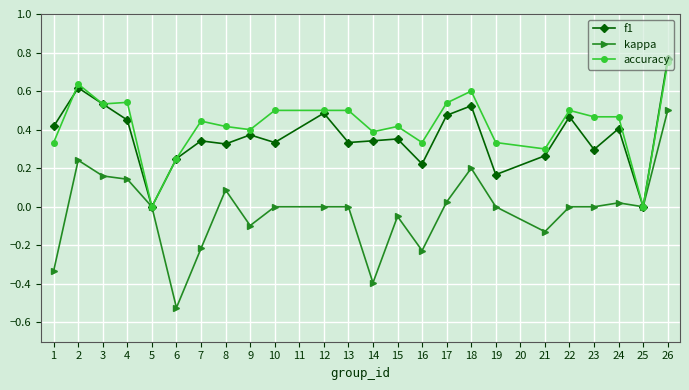

True or false: accuracy has a value of 0.2 at 4.

False